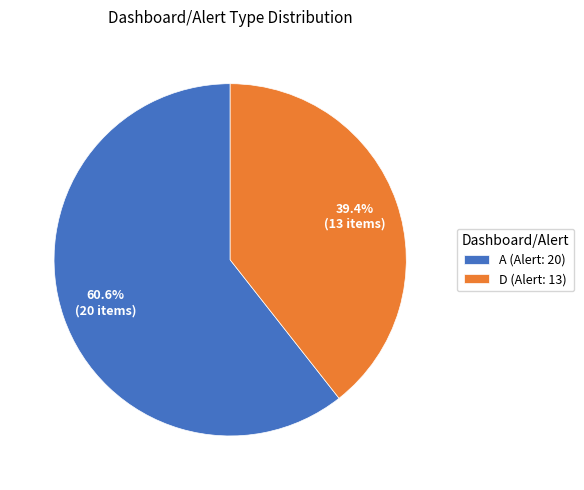

Is A the majority of the pie?

Yes